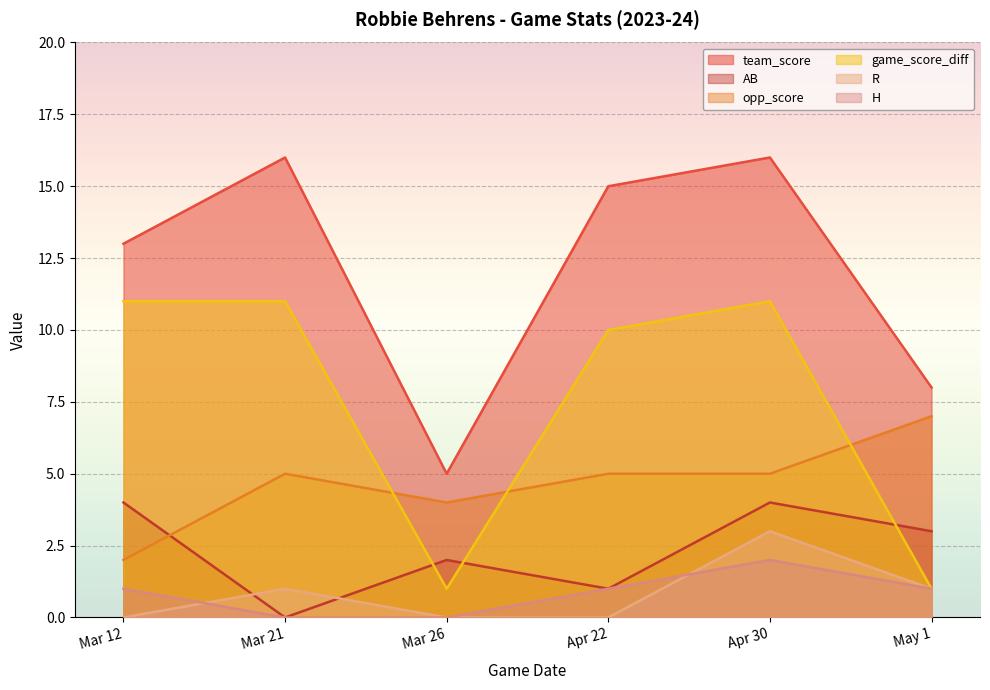

Does the chart display data point markers on the line(s)?

No